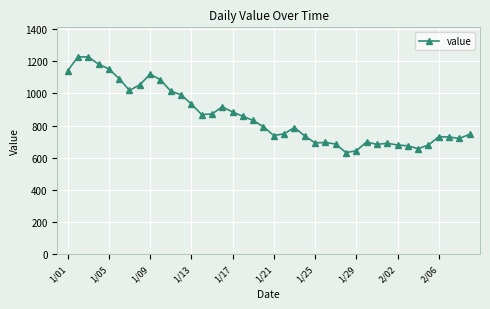

True or false: there are more than 0 points higher than both neighbors.

True